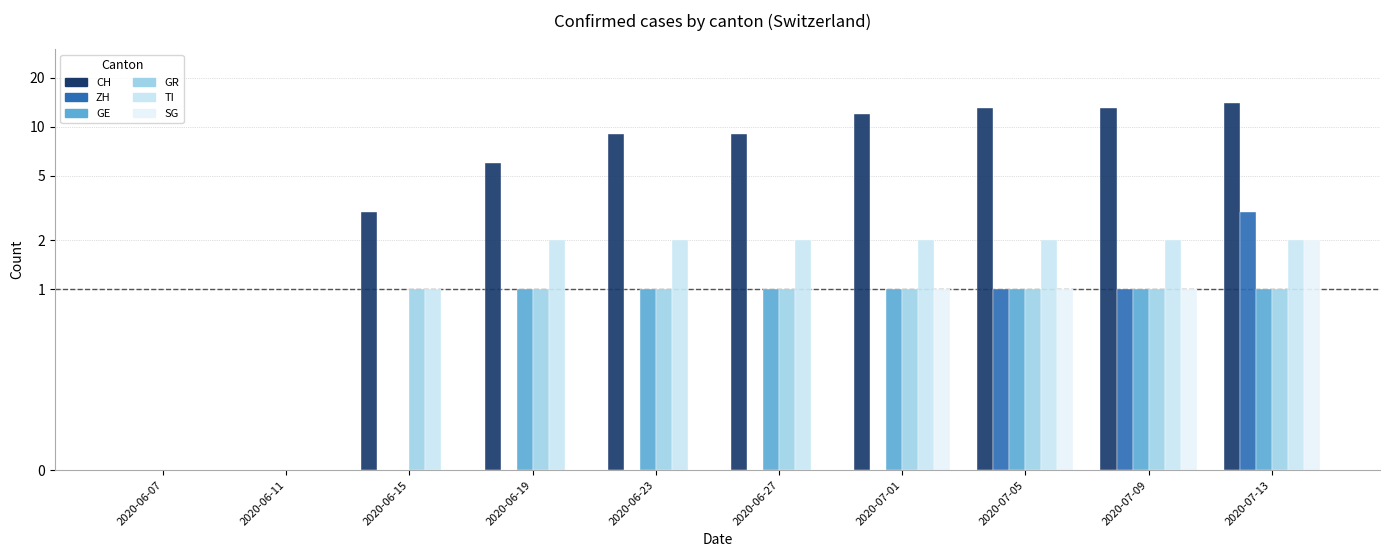

Is it true that GE equals 1 at 2020-06-23?

False